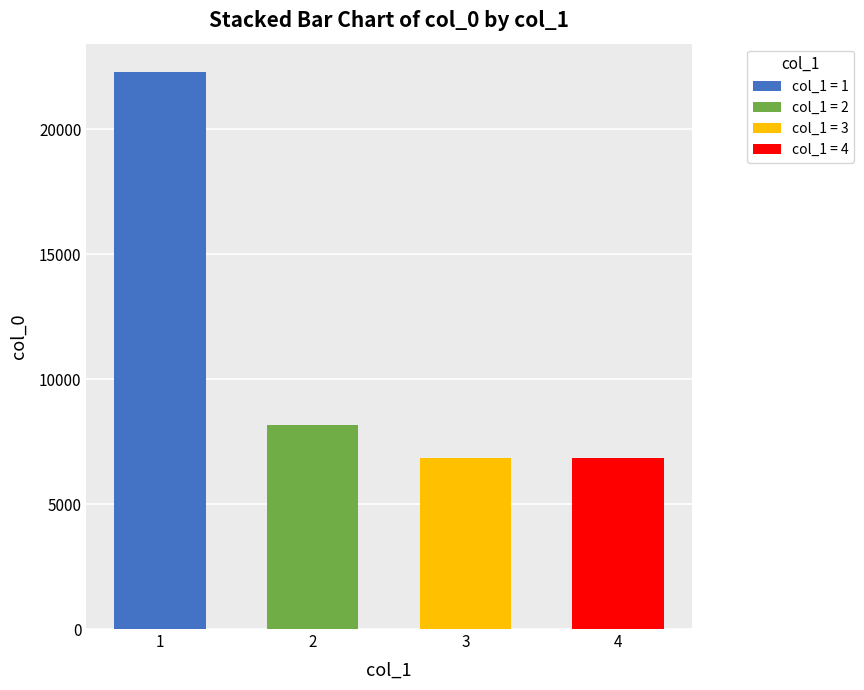

What is the sum of the values at 1 and 4?

29165